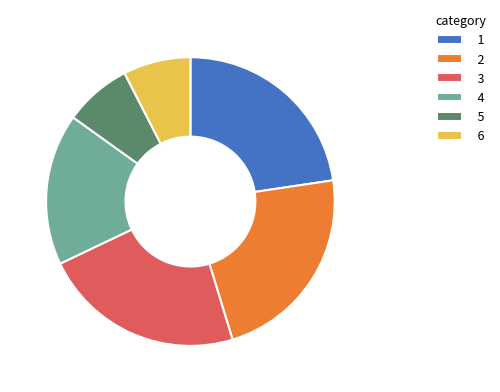

The 5 slice represents 22% of the pie. True or false?

False